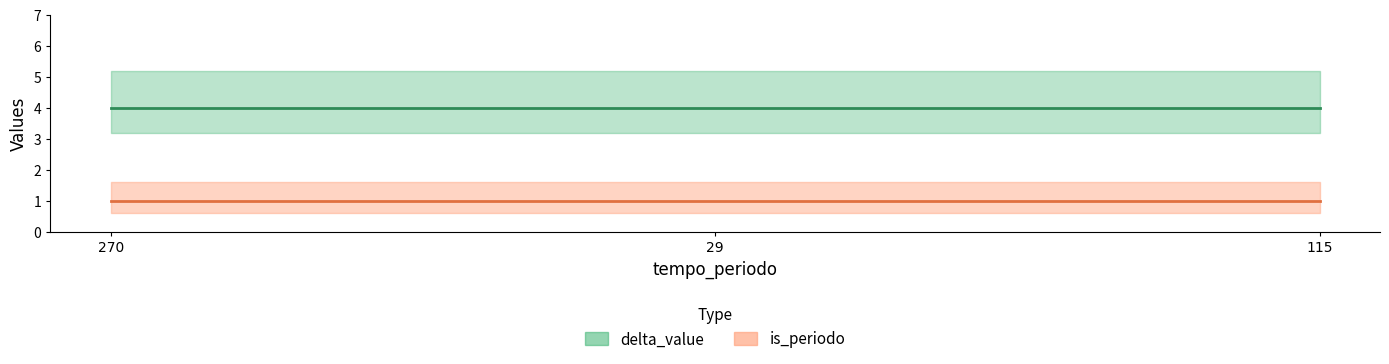

At 115, list the series in order from largest to smallest.

delta_value, is_periodo